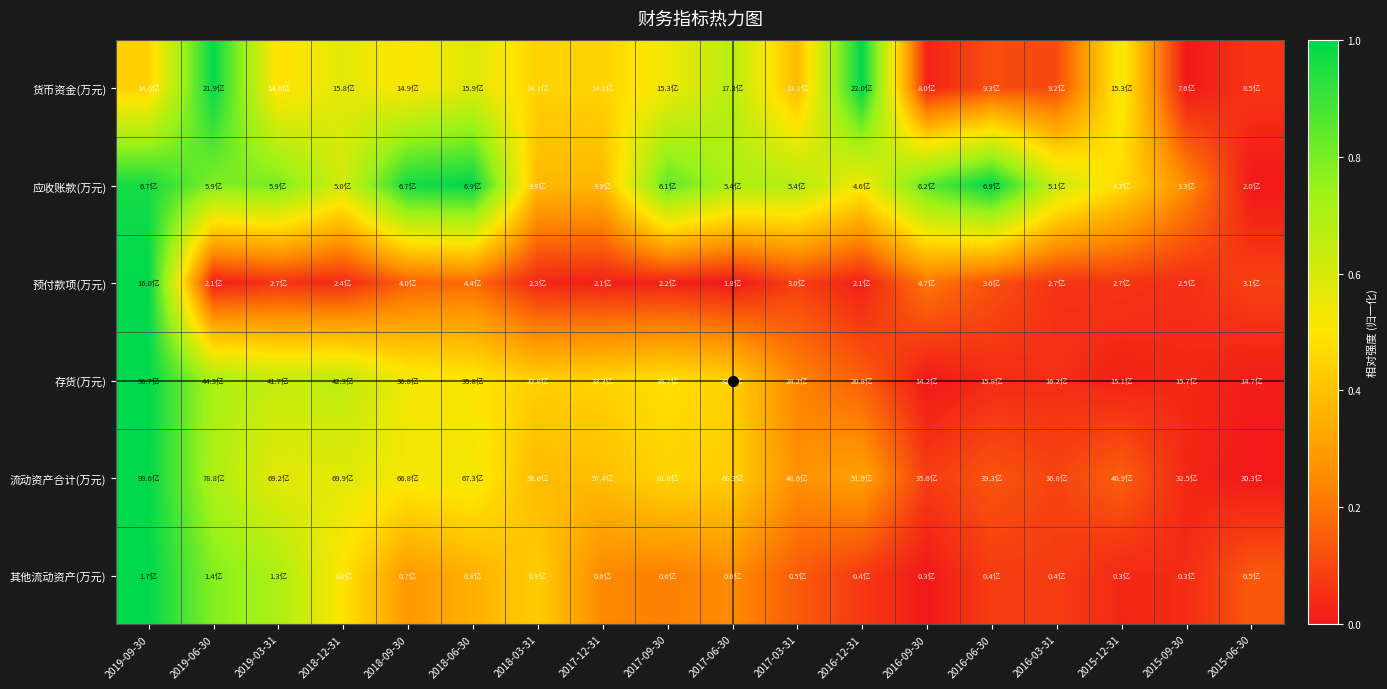

What is the spread (max minus min) of values at 2017-03-31?

0.6